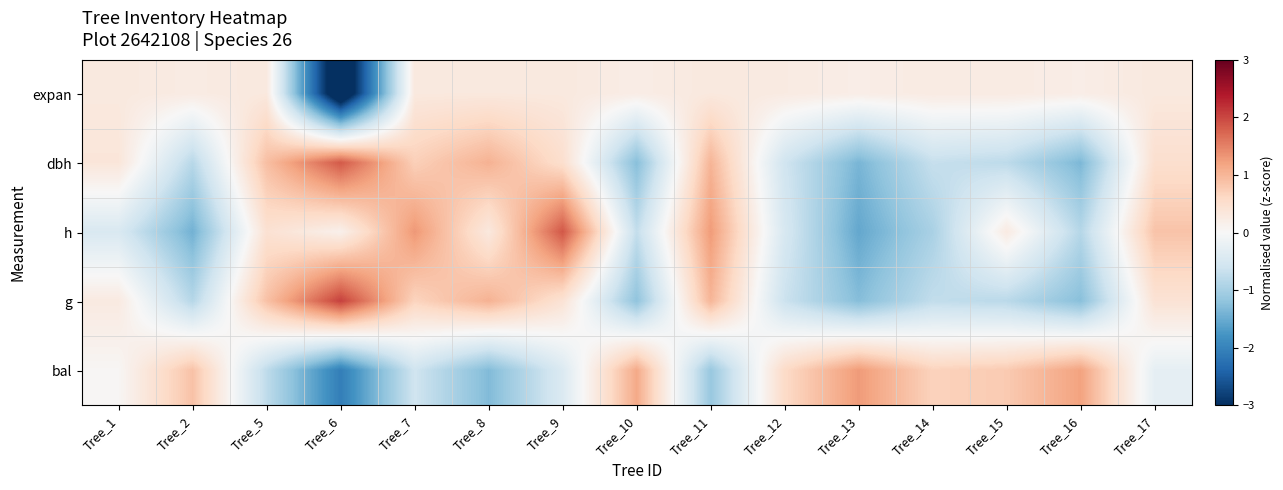

How many data points does each series have?

15